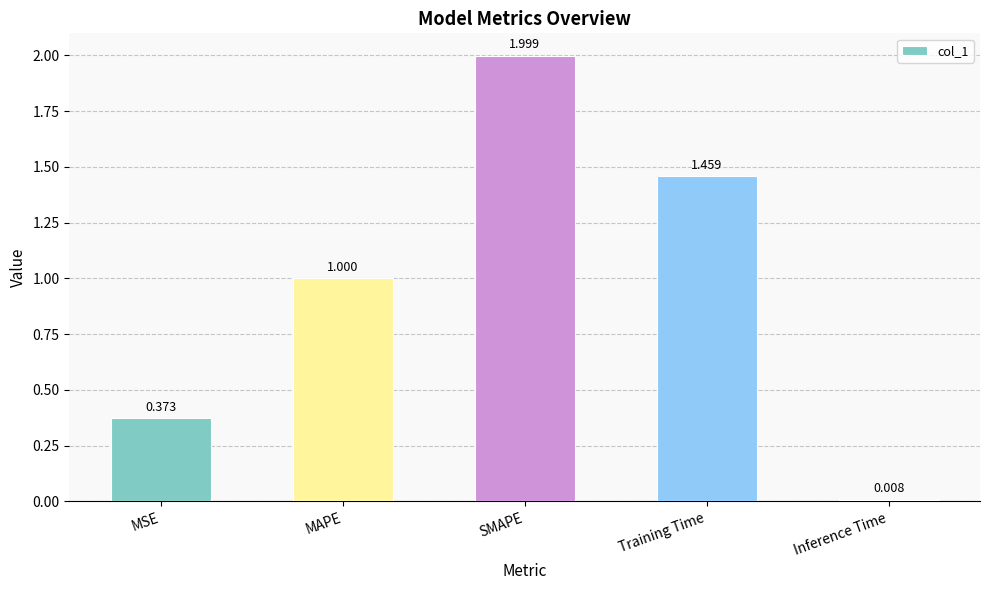

The chart shows a value of 0.1 at MSE. True or false?

False